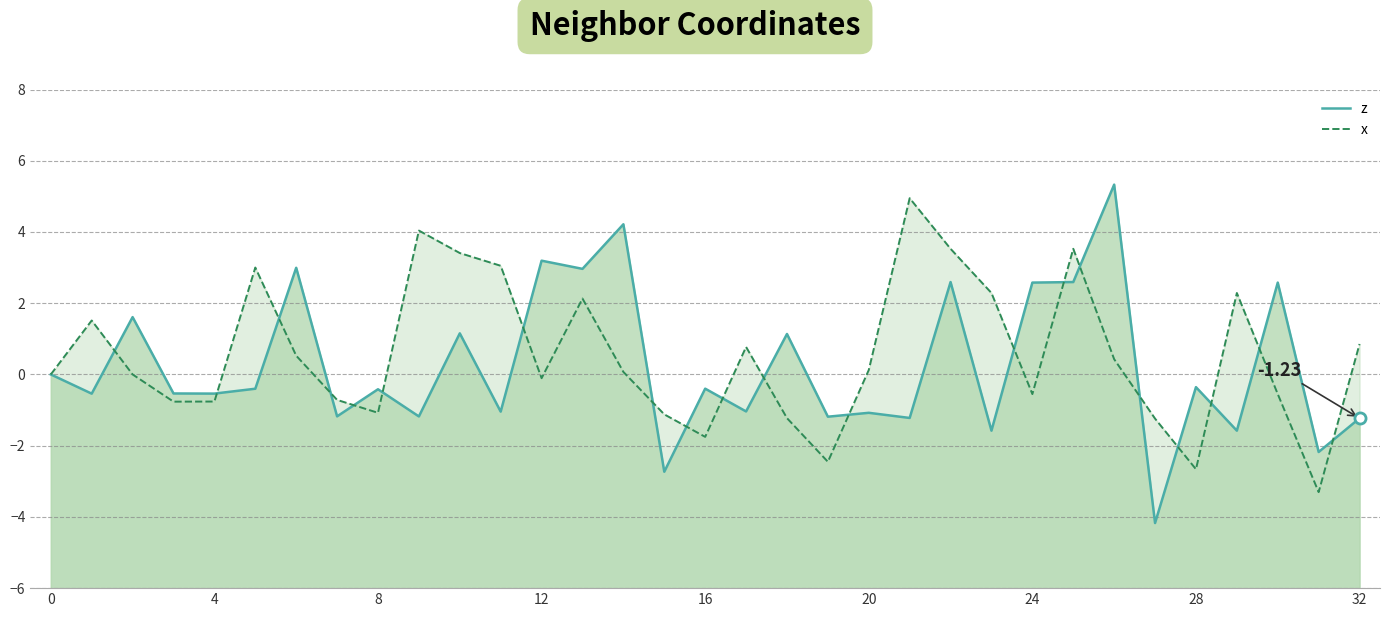

What is the maximum value for x?

4.9